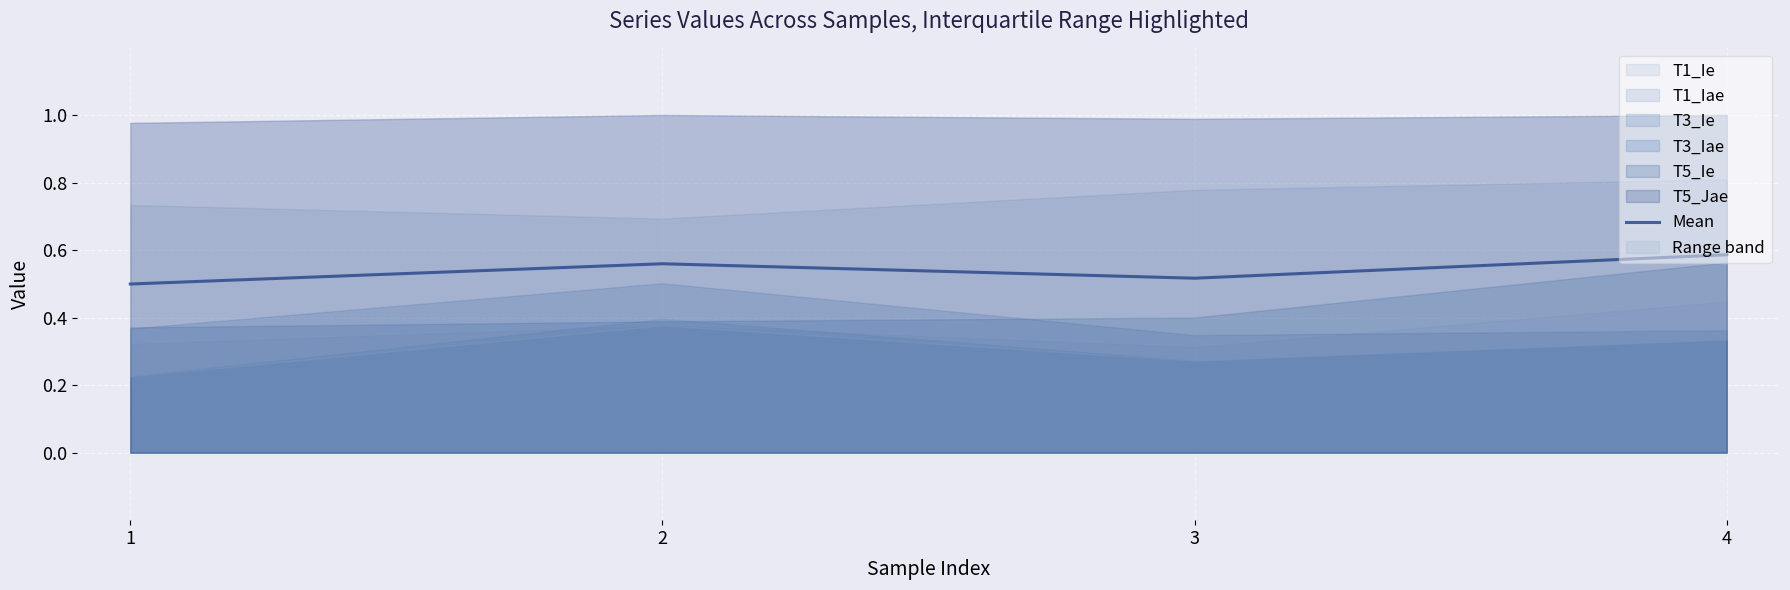

Which label corresponds to the smallest value in the chart?

1